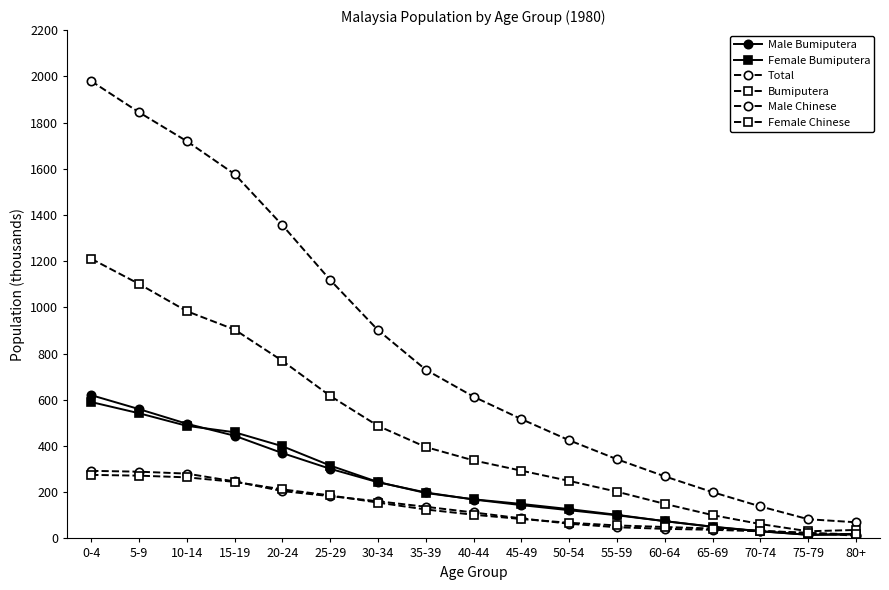

Reading right to left, list all the values displayed in this chart.

Male Bumiputera: 16.7	15.3	31.4	50.8	74.8	100.0	122.0	144.0	168.3	198.8	243.0	301.2	369.2	444.3	496.2	559.6	620.0
Female Bumiputera: 19.9	15.7	30.6	49.9	74.6	102.1	126.8	149.2	169.2	196.5	243.9	315.3	398.9	459.4	487.2	541.7	590.2
Total: 69.8	83.0	138.3	200.1	268.4	342.5	424.5	516.1	613.2	729.9	901.2	1118.2	1355.2	1576.5	1719.1	1844.2	1979.2
Bumiputera: 36.6	31.0	62.0	100.8	149.4	202.1	248.8	293.1	337.5	395.3	486.9	616.5	768.2	903.7	983.4	1101.3	1210.2
Male Chinese: 11.7	24.1	30.8	37.2	41.5	48.2	63.5	86.7	112.3	136.9	160.8	182.8	204.8	246.6	280.5	288.8	292.4
Female Chinese: 17.5	23.2	33.6	42.8	49.4	56.2	67.7	83.9	102.4	125.1	154.9	186.1	212.2	244.7	264.3	271.6	275.0